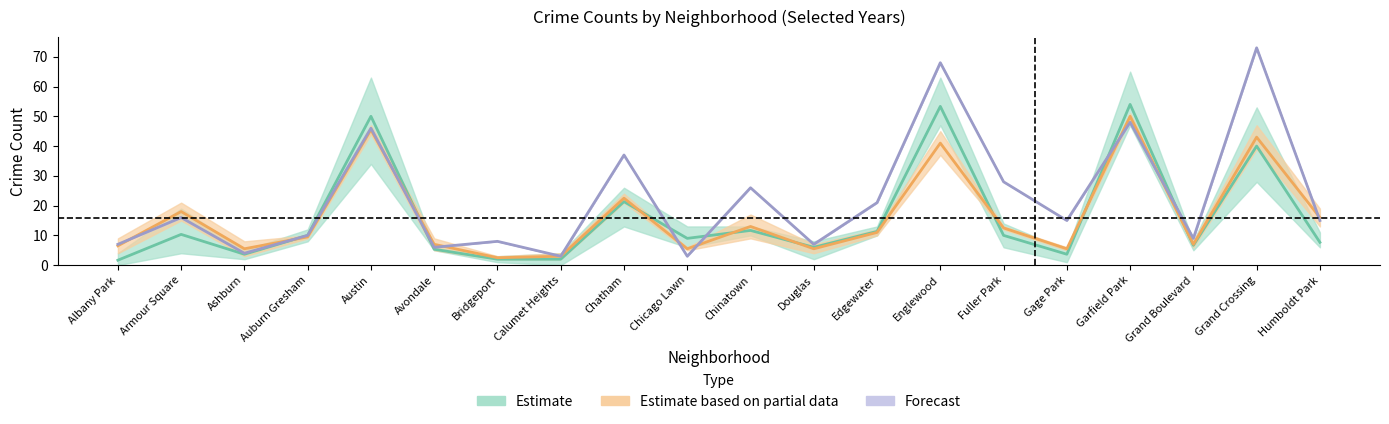

Is the value of Estimate based on partial data at Edgewater greater than the value of Estimate at Chatham?

No